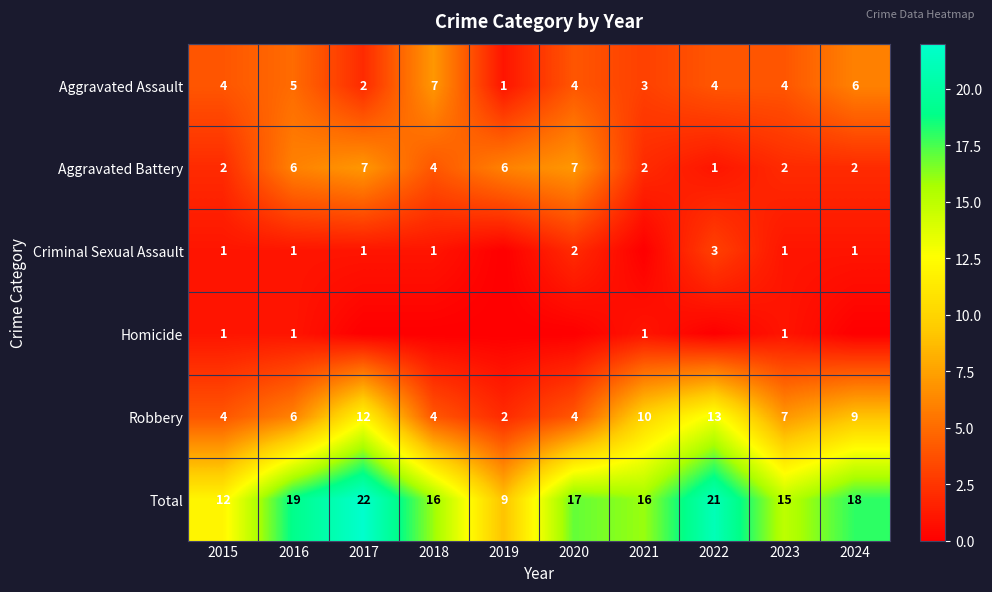

Where does the Total series first go above 17?

2016